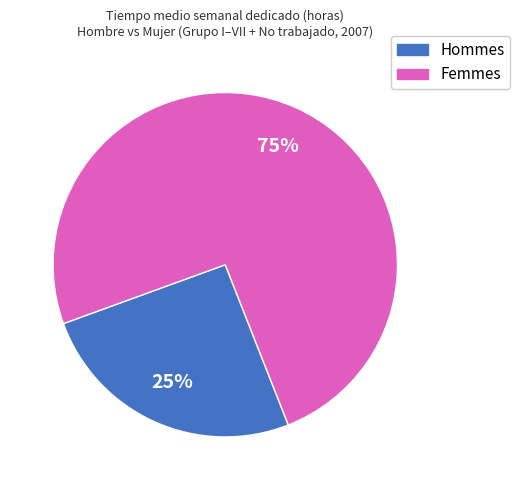

Is the sum of Femmes and Hommes greater than half?

Yes